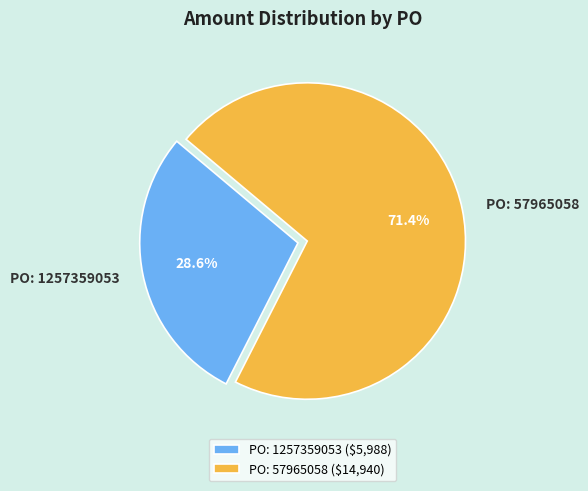

What is the ratio of the value at PO: 57965058 to the value at PO: 1257359053?

2.5